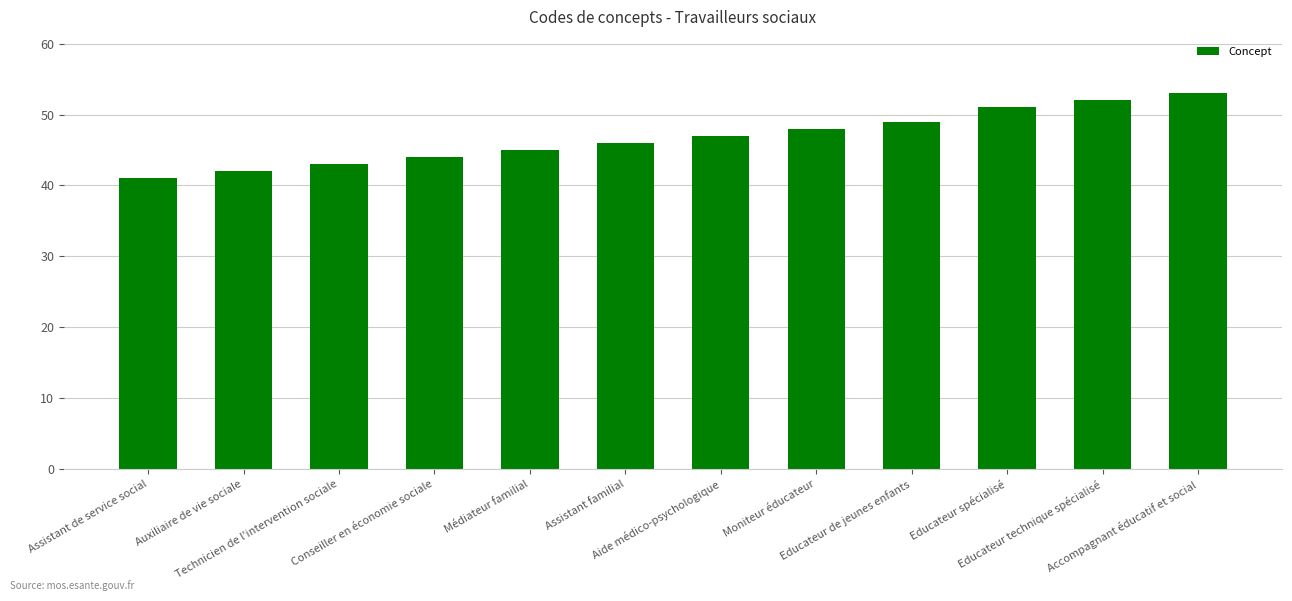

Rank the categories by value from highest to lowest.

Accompagnant éducatif et social, Educateur technique spécialisé, Educateur spécialisé, Educateur de jeunes enfants, Moniteur éducateur, Aide médico-psychologique, Assistant familial, Médiateur familial, Conseiller en économie sociale, Technicien de l'intervention sociale, Auxiliaire de vie sociale, Assistant de service social